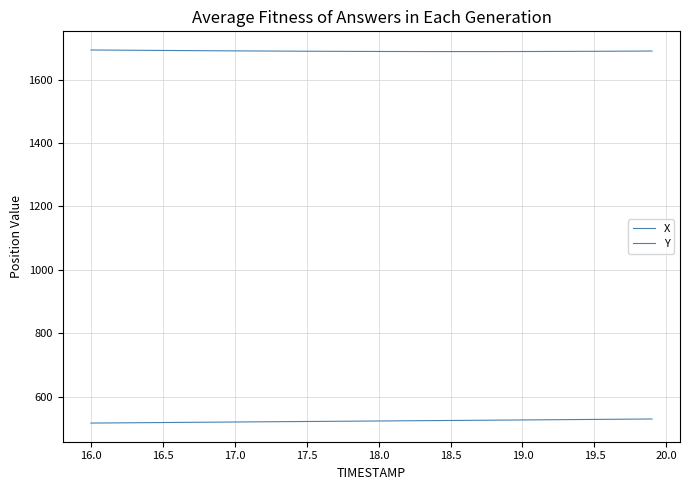

What is the smallest value displayed?

516.5